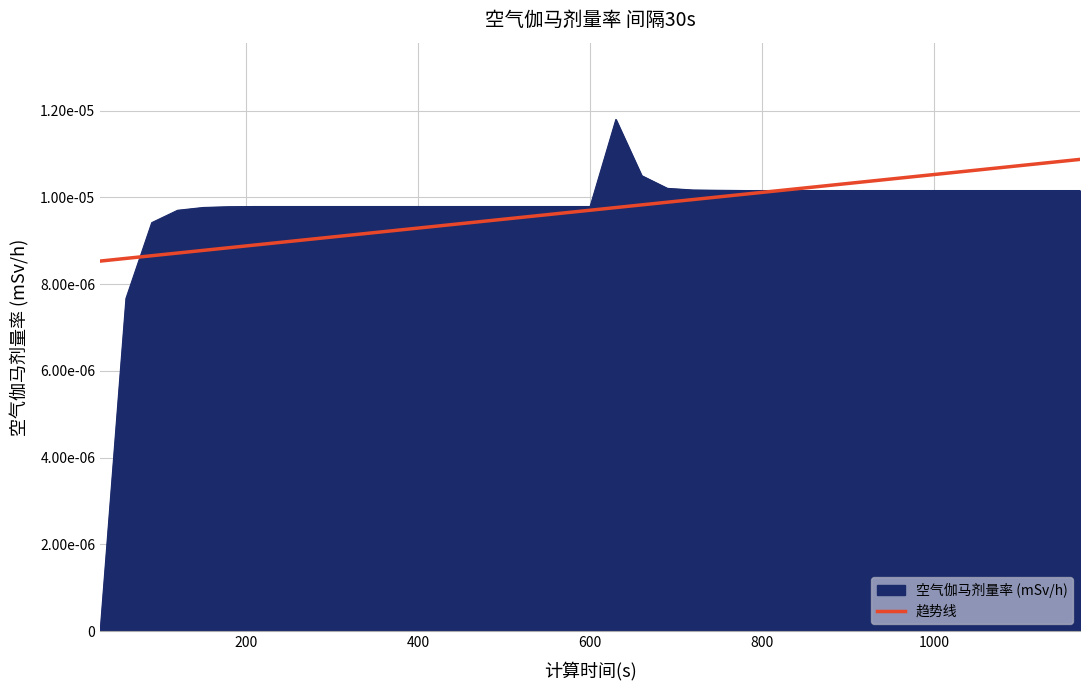

What are all the series names shown in the legend?

空气伽马剂量率 (mSv/h), 趋势线